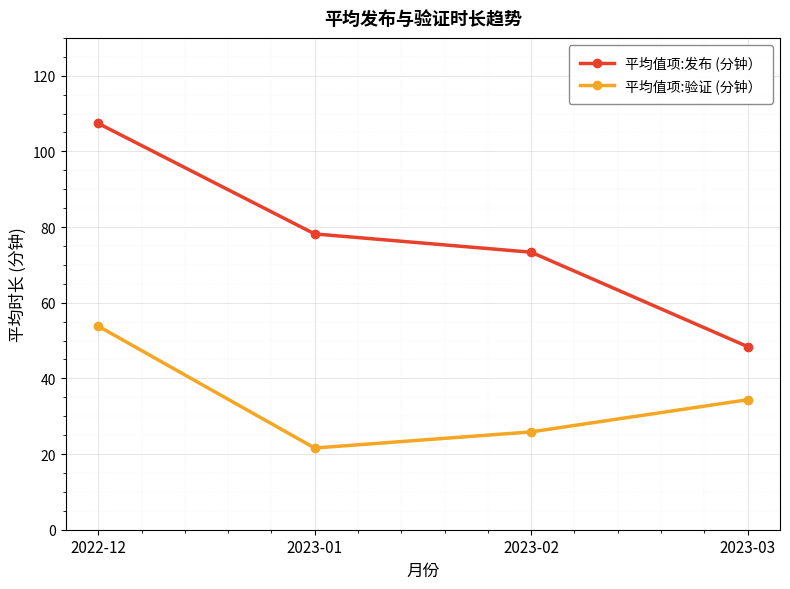

Which series has the largest range (max minus min)?

平均值项:发布 (分钟）